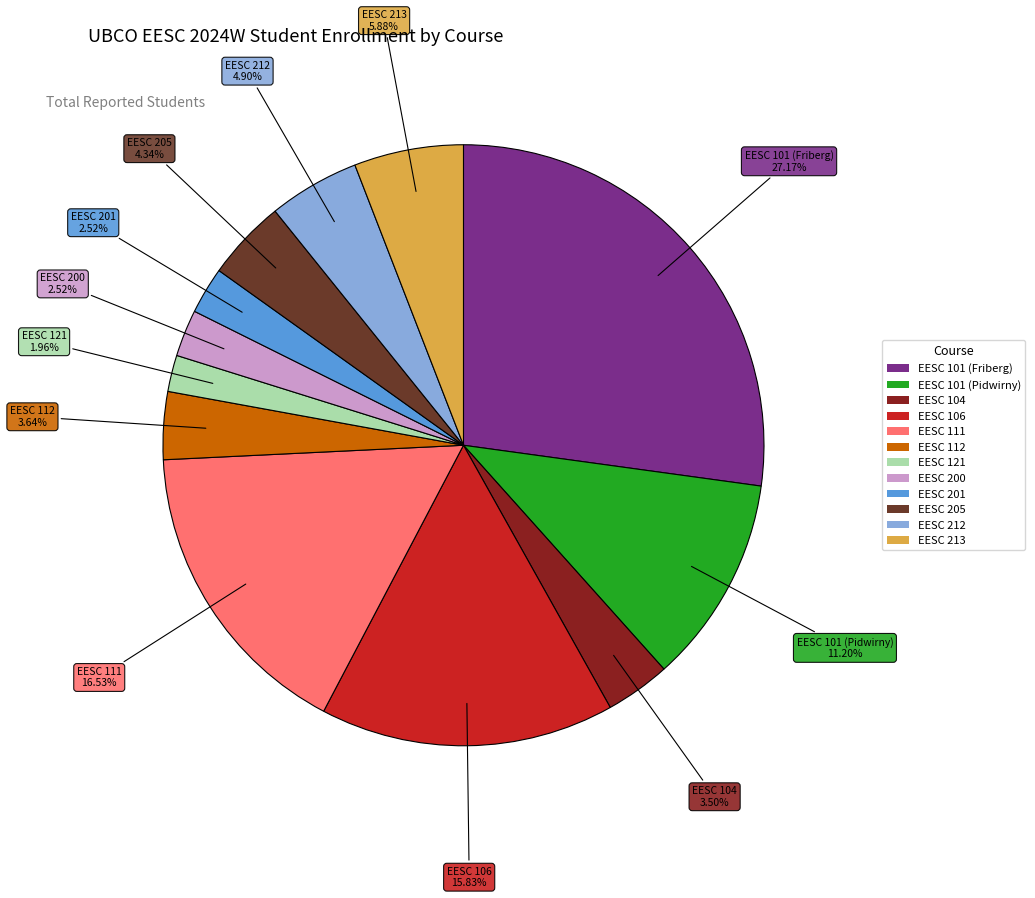

What is the largest slice in the pie chart?

EESC 101 (Friberg)